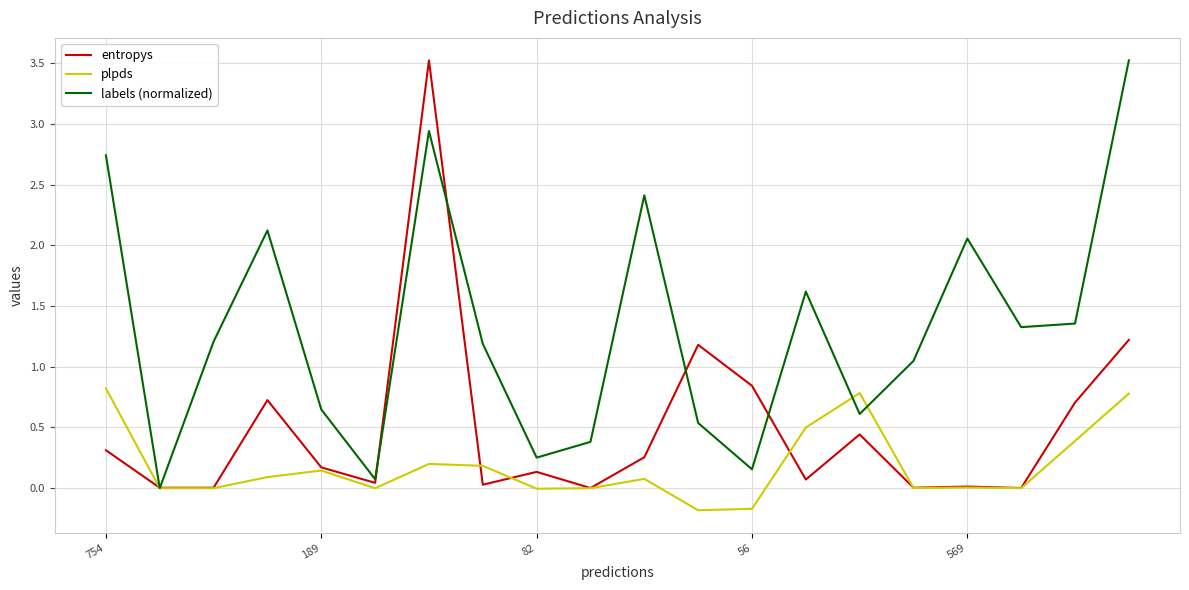

Which series has the largest total across all categories?

labels (normalized)